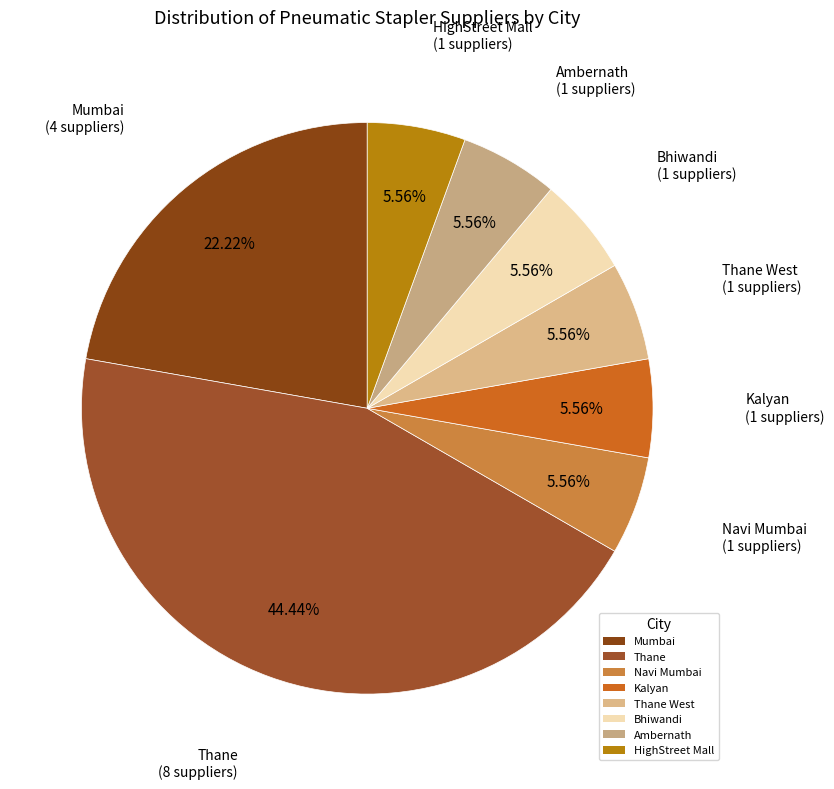

Approximately how many times larger is the value at Bhiwandi compared to Navi Mumbai?

1.0